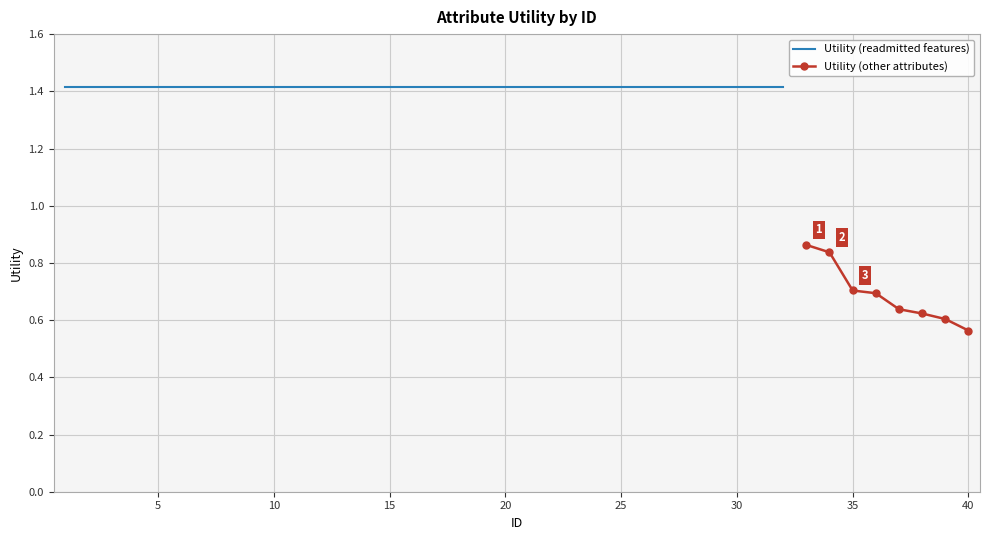

The value at 19 is 2.3. True or false?

False